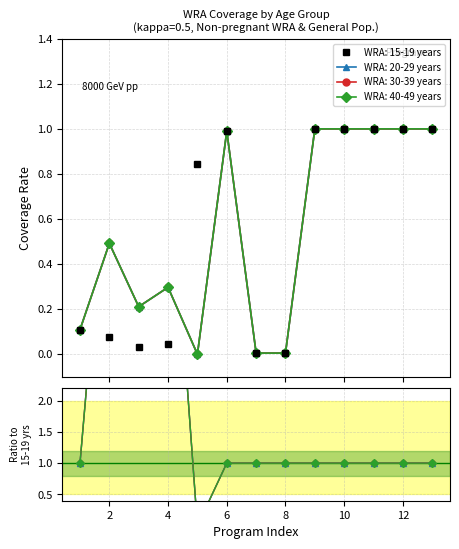

What is the highest value of the WRA: 30-39 years series?

1.0